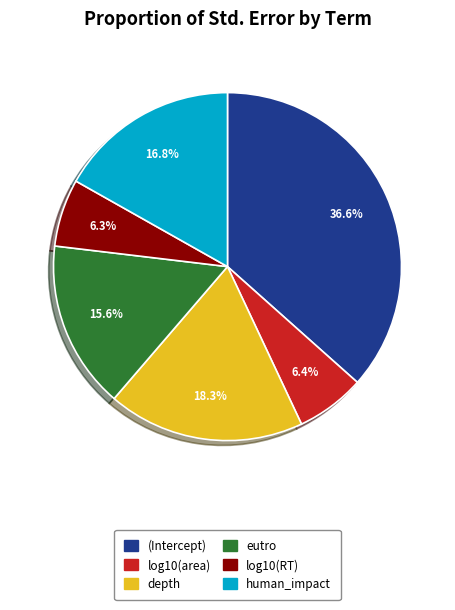

How many slices are in this pie chart?

6